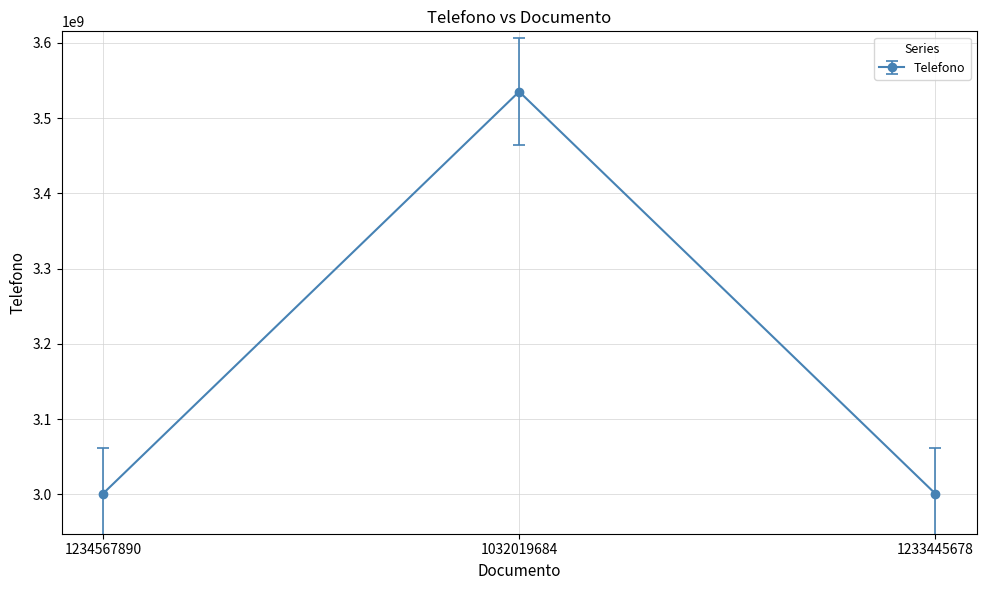

What is the change in value from 1032019684 to 1233445678?

-534118968